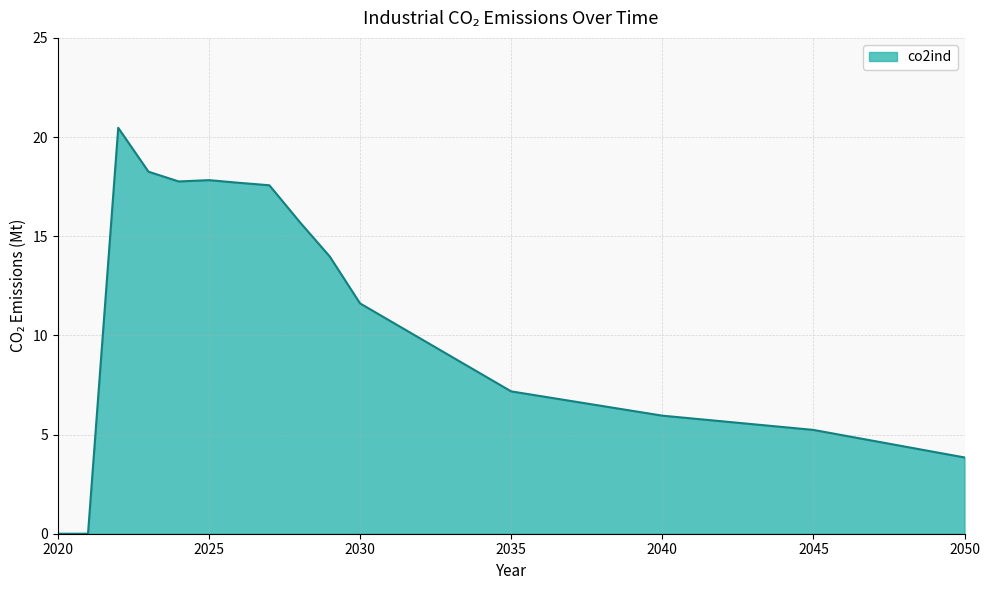

What is the maximum value shown in the chart?

20.5